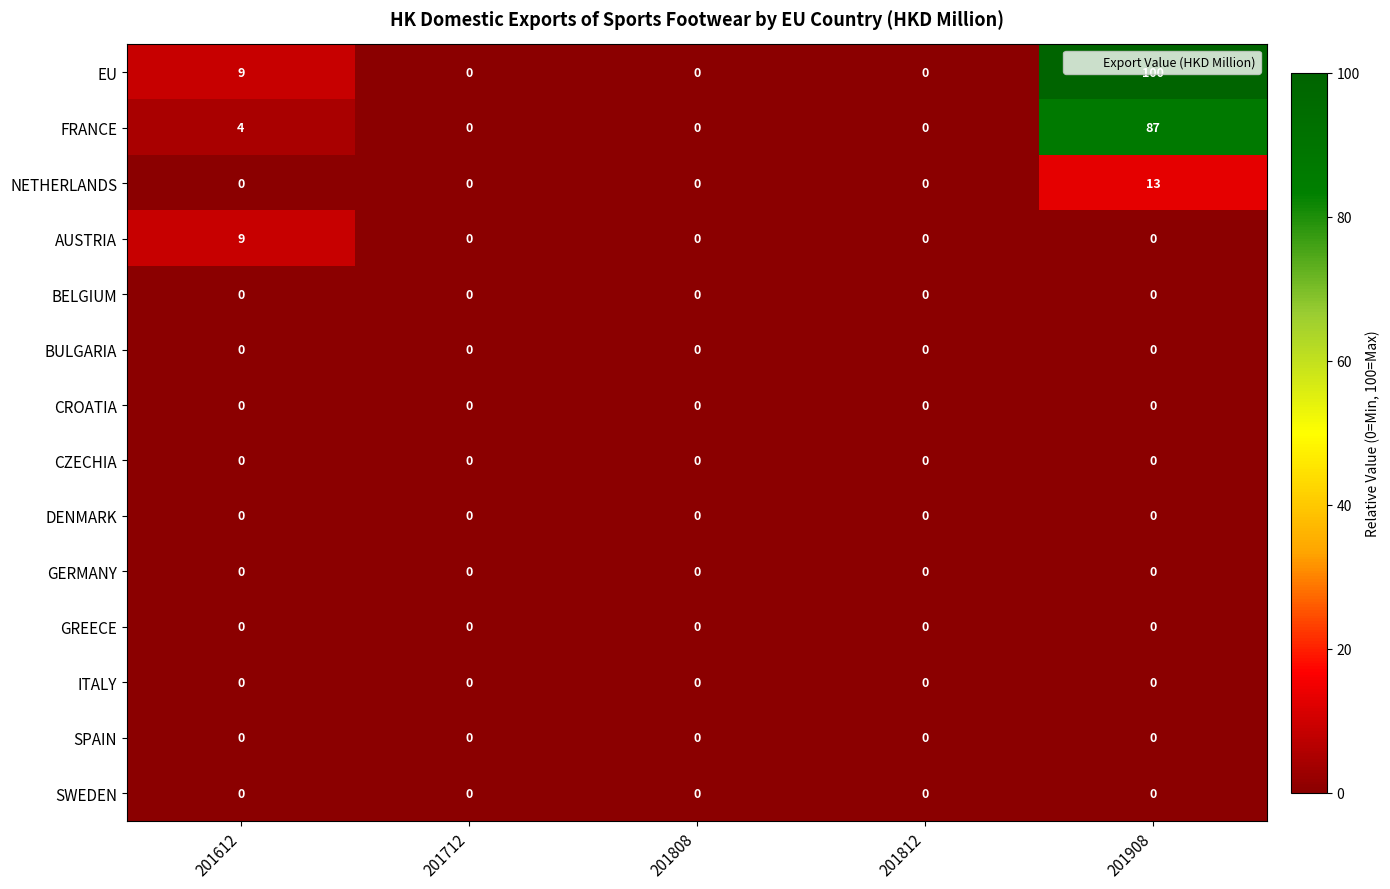

Which series changed the most between 201612 and 201908?

EU